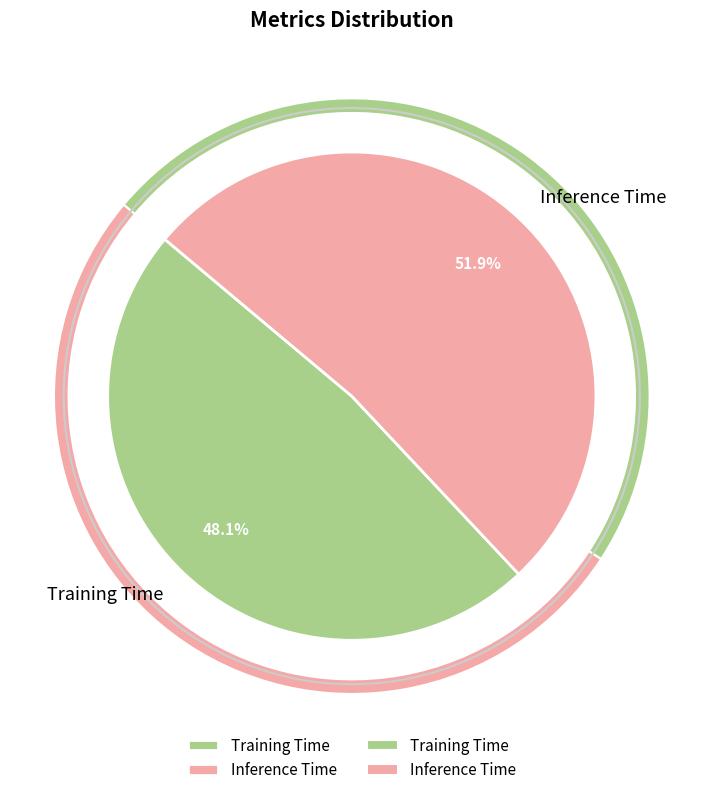

Rank the categories by value from highest to lowest.

Inference Time, Training Time